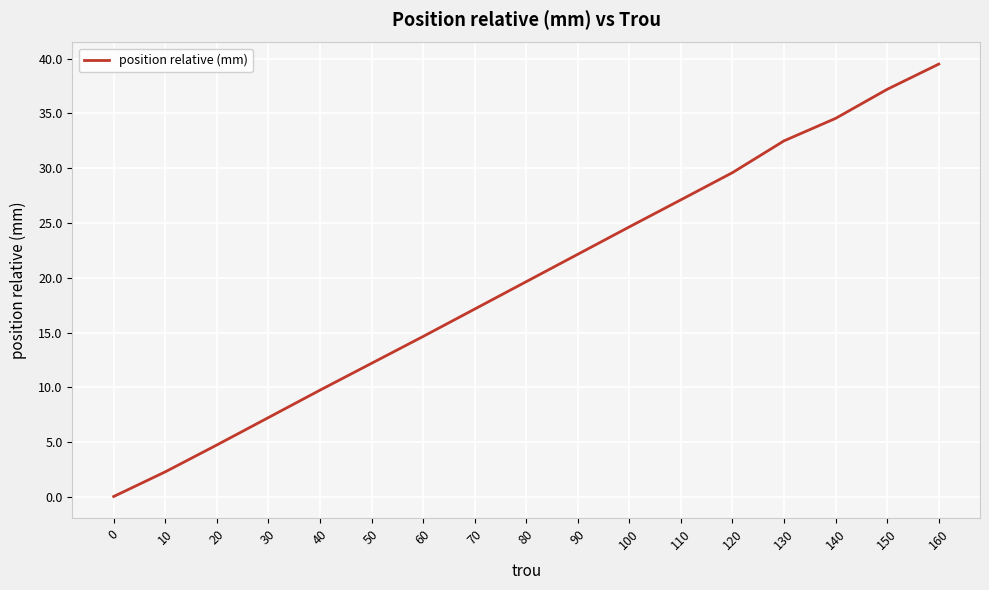

Is it true that the value at 110 is 27.1?

True